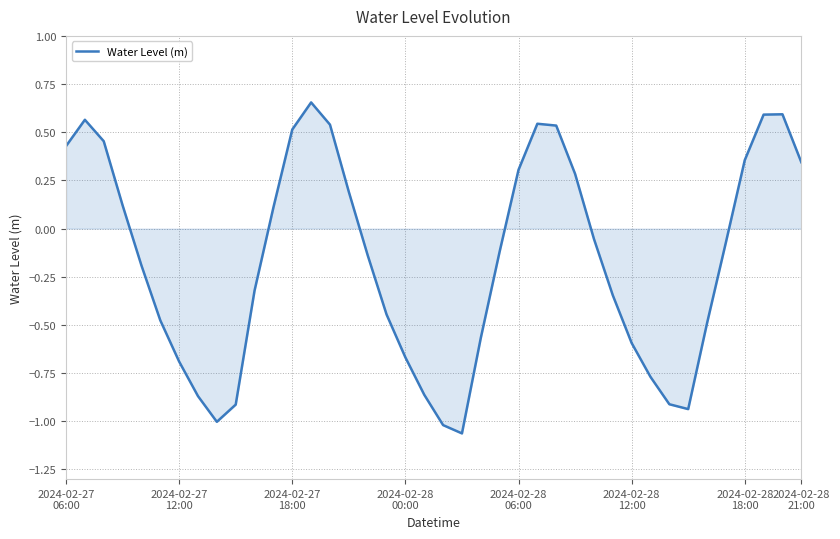

What is the difference between the maximum and minimum values?

1.7